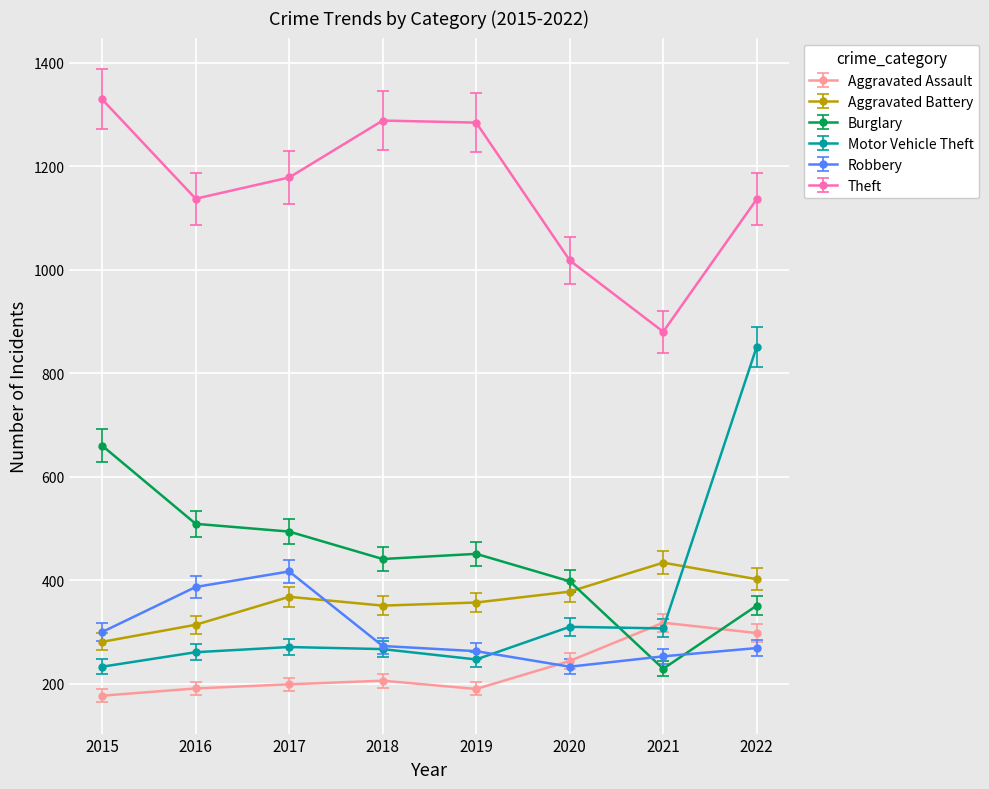

Which category has the lowest value across all series?

2015